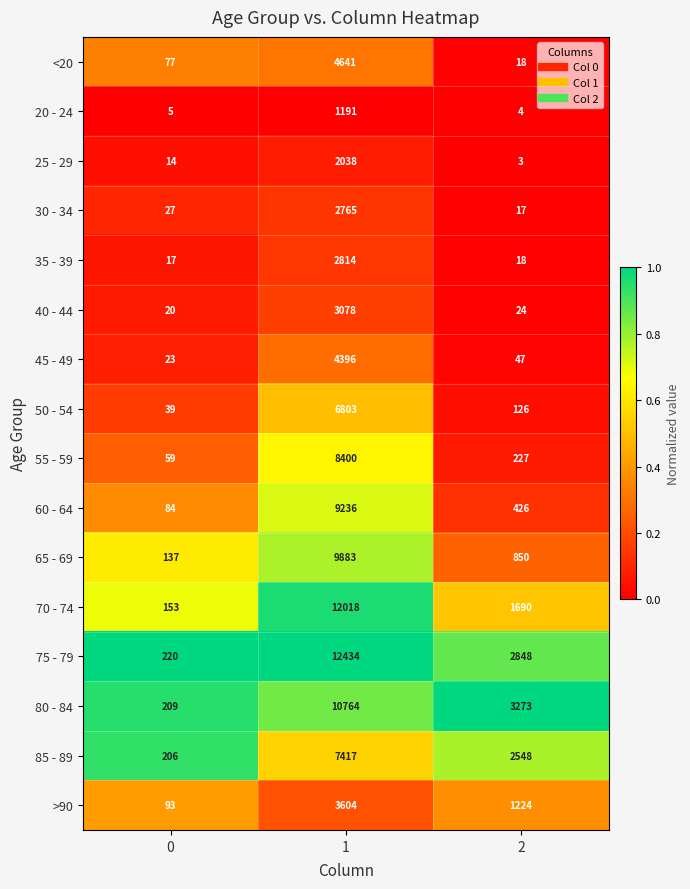

What is the spread (max minus min) of values at 1?

11243